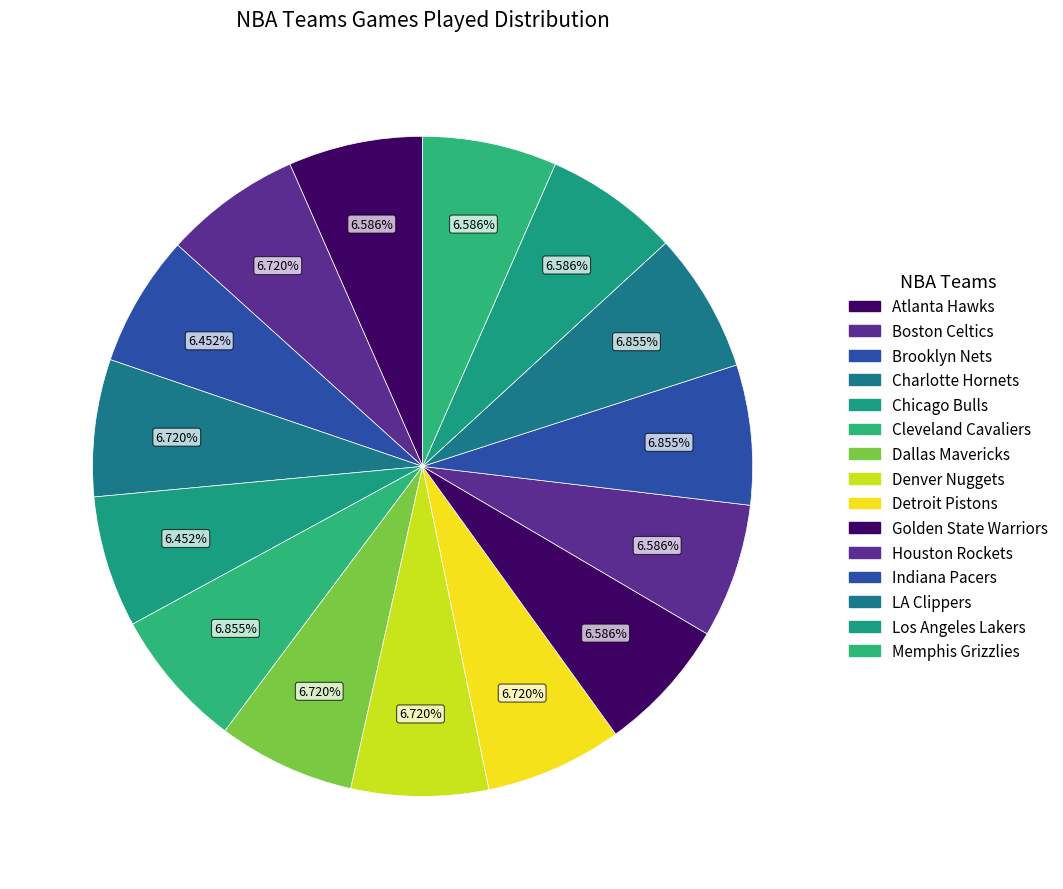

What is the total percentage of Charlotte Hornets and Memphis Grizzlies?

13.3%